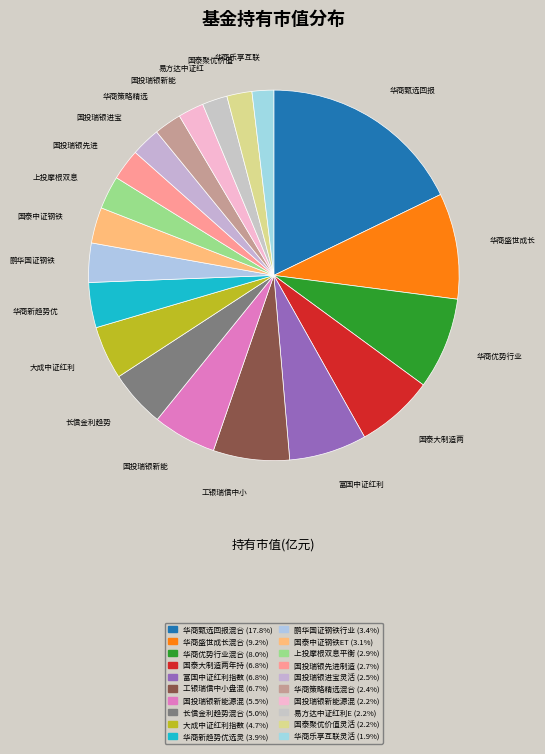

How many segments does this pie chart have?

20